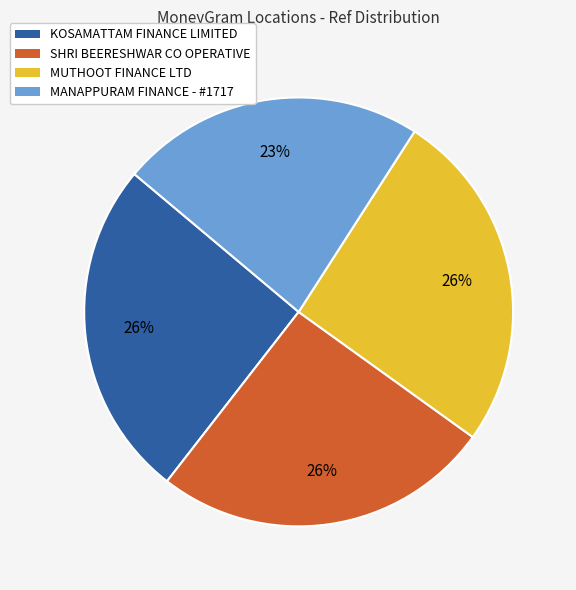

Do KOSAMATTAM FINANCE LIMITED and MANAPPURAM FINANCE - #1717 together represent more than half of the pie?

No